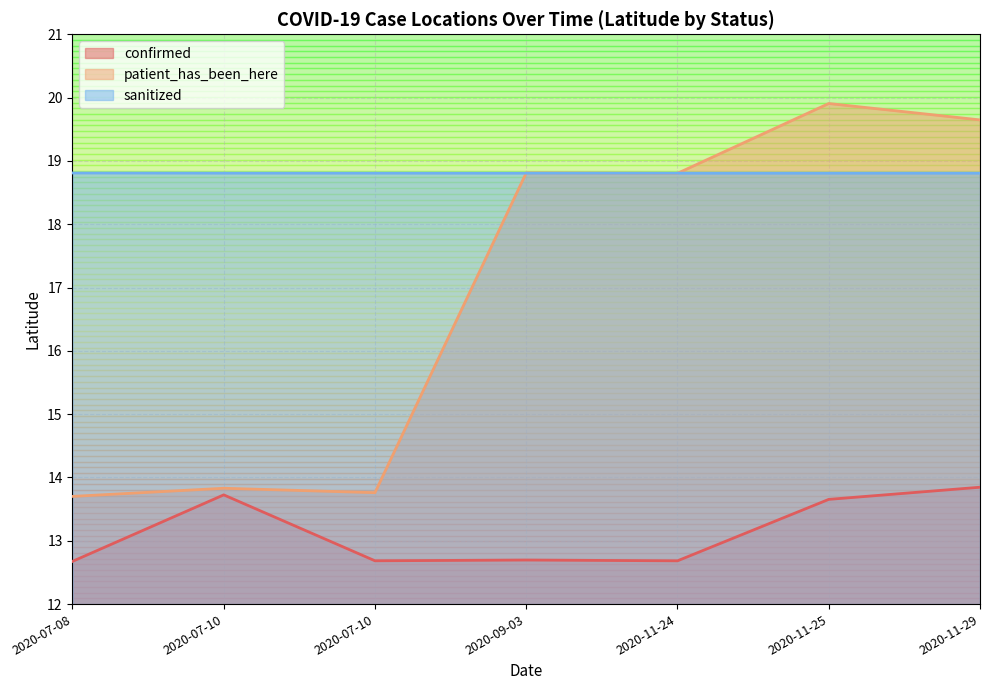

Which category has the highest value in the sanitized series?

2020-07-08